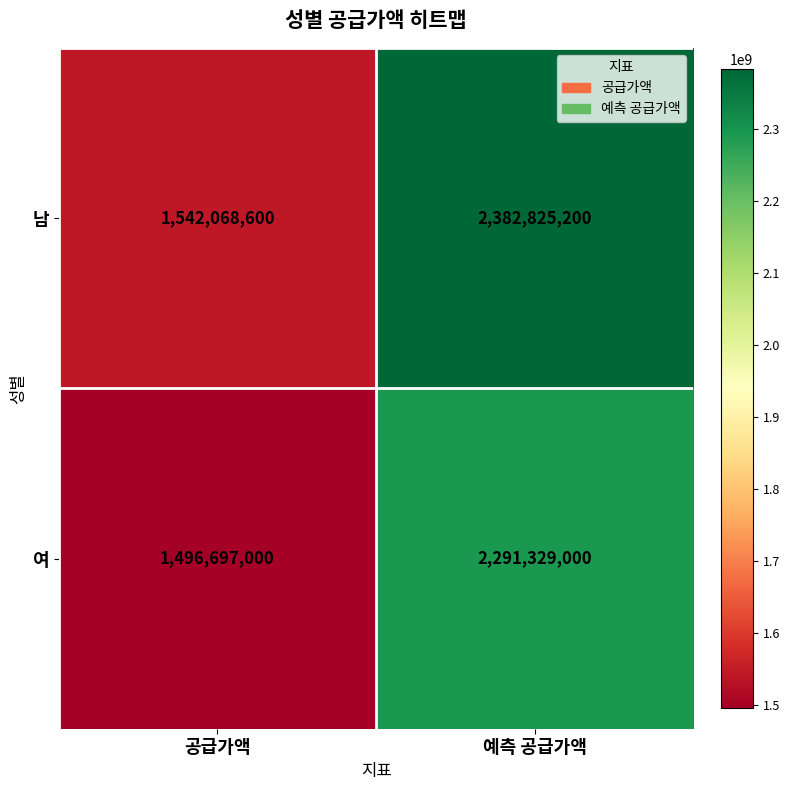

What is the difference between the maximum and minimum values in the 남 series?

840756600